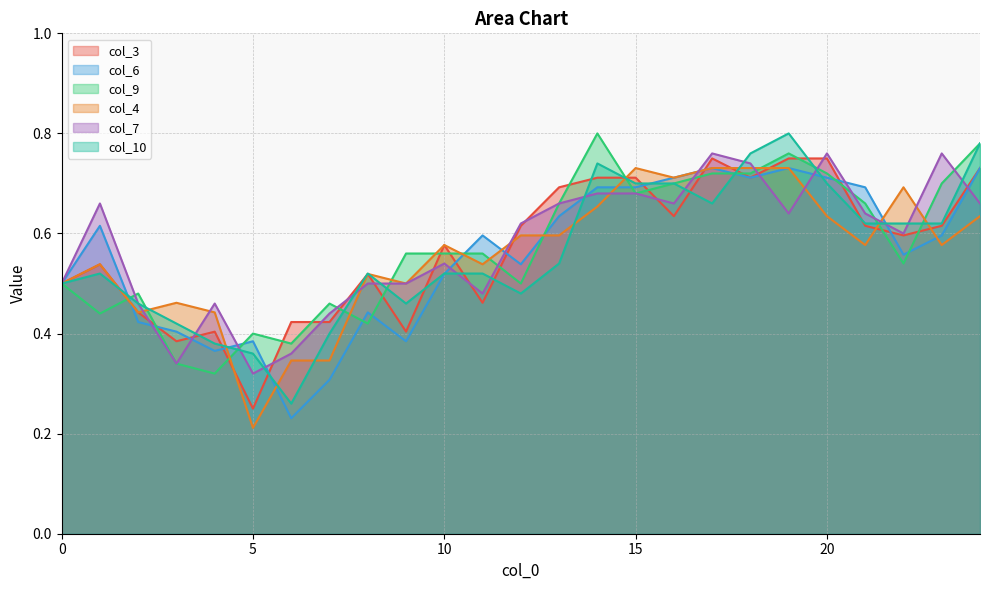

How many col_7 values are between 0 and 1?

25